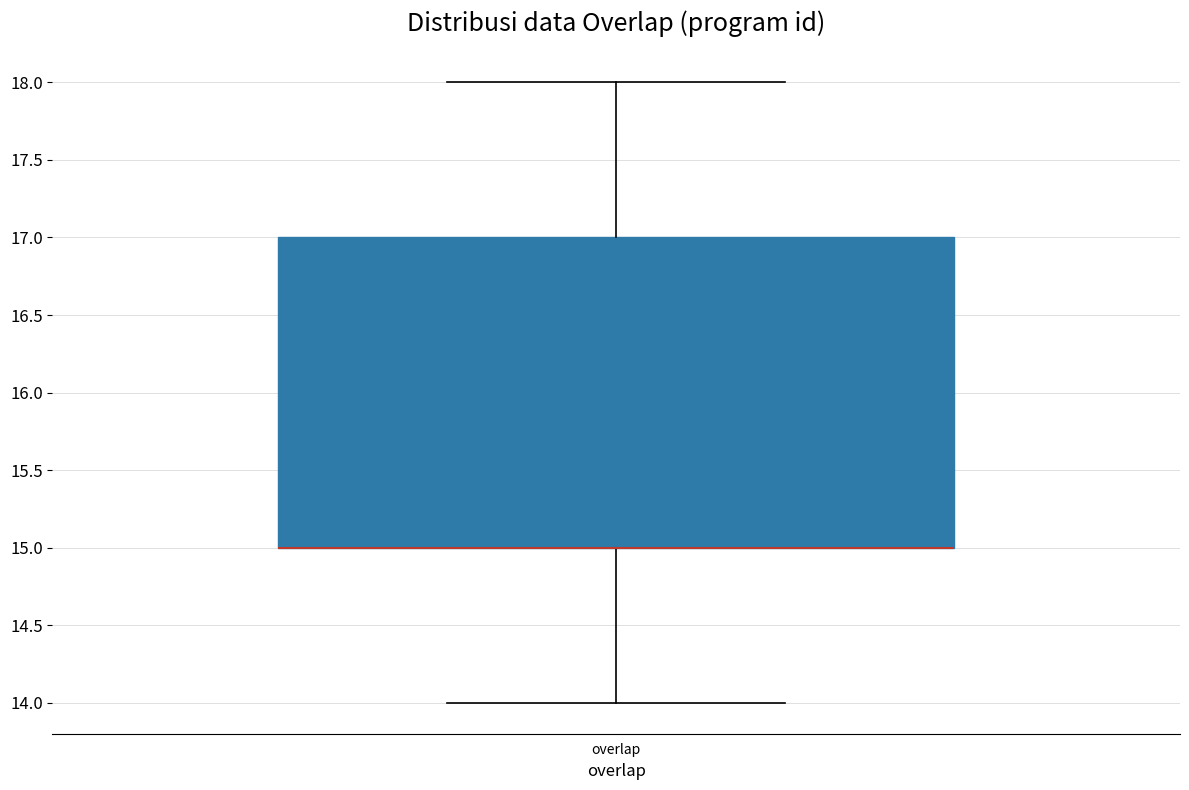

Where is the lower edge of the box for overlap on the y-axis? The values are not printed on the chart, so give them approximately, as read against the axis.

15